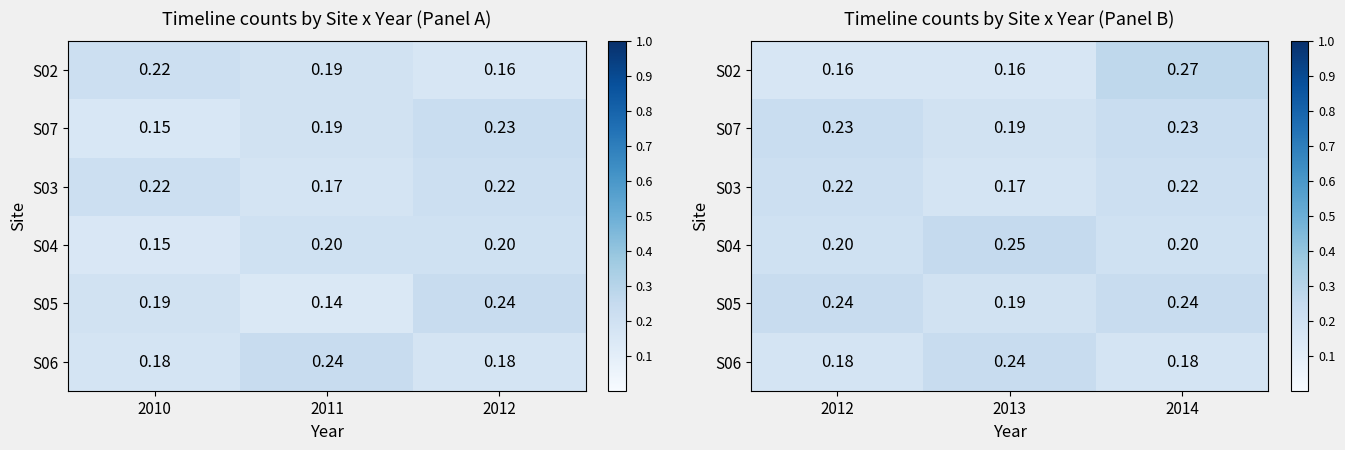

List the labels in order of S03 value, smallest first.

2013, 2012, 2014